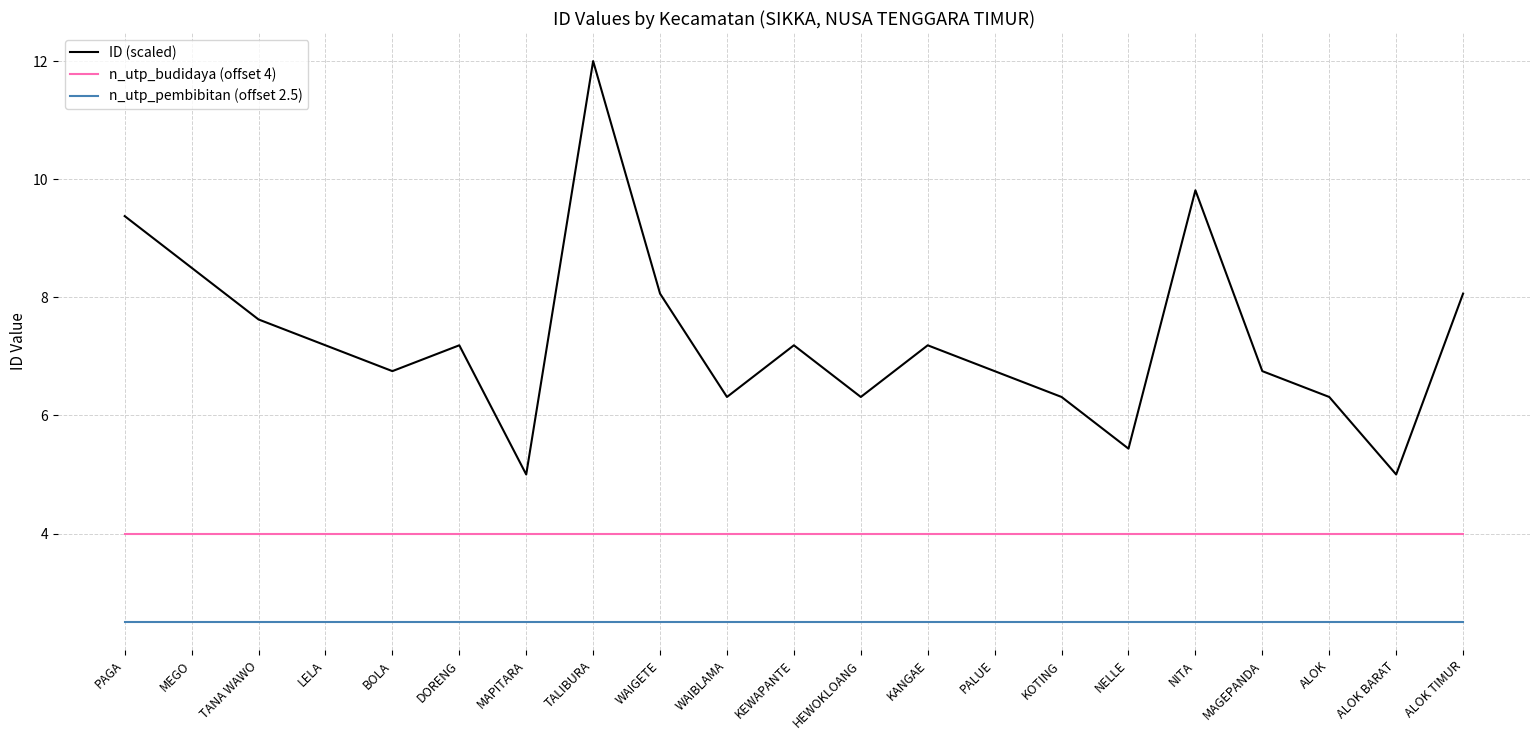

What is the difference between the highest and lowest values at WAIGETE?

5.6